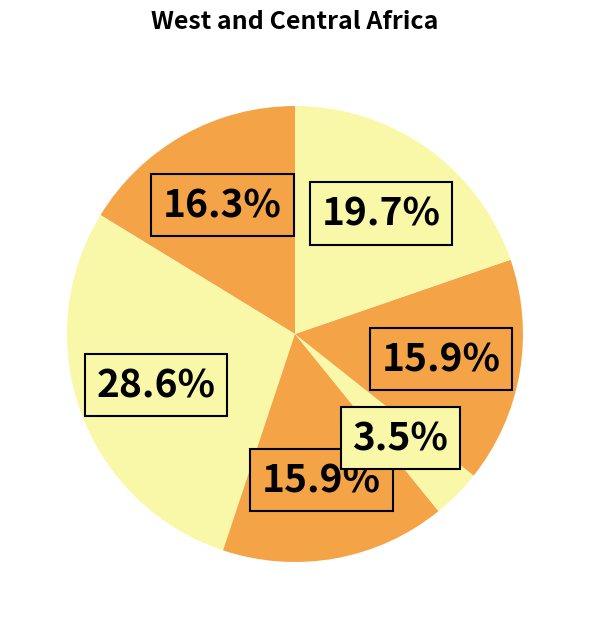

Count the number of slices in the pie.

6